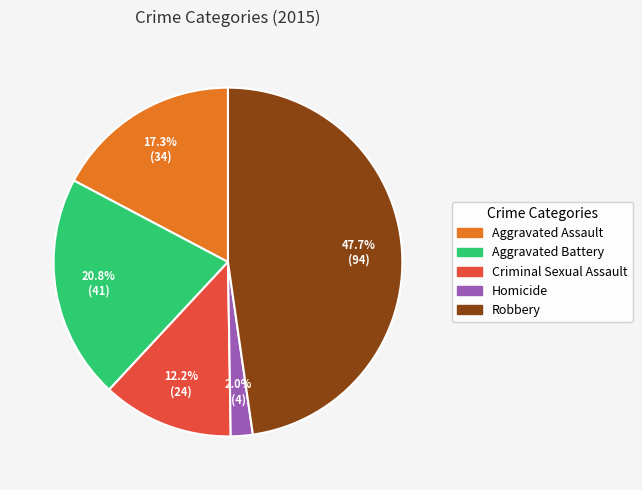

To the nearest percent, what portion does Aggravated Assault represent?

17%